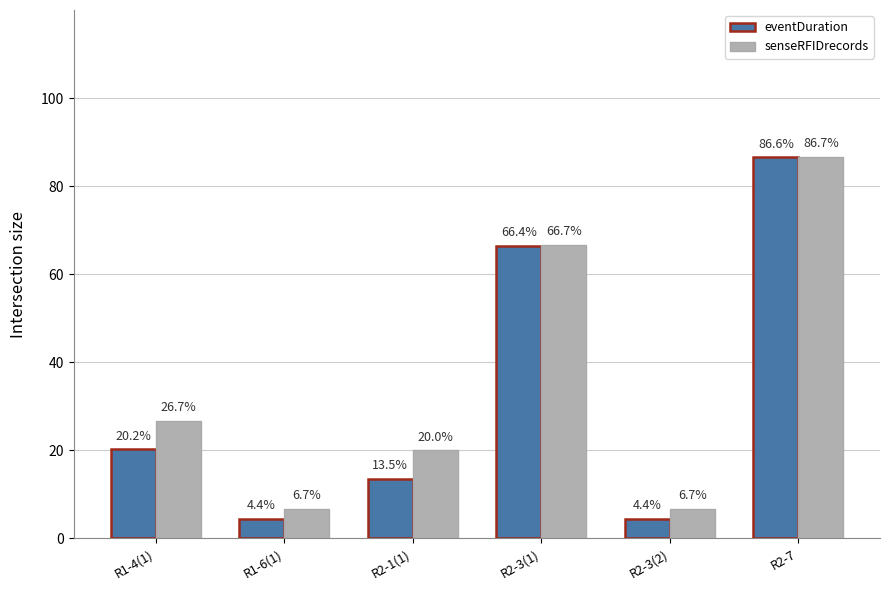

At how many categories does at least one series exceed 5?

6